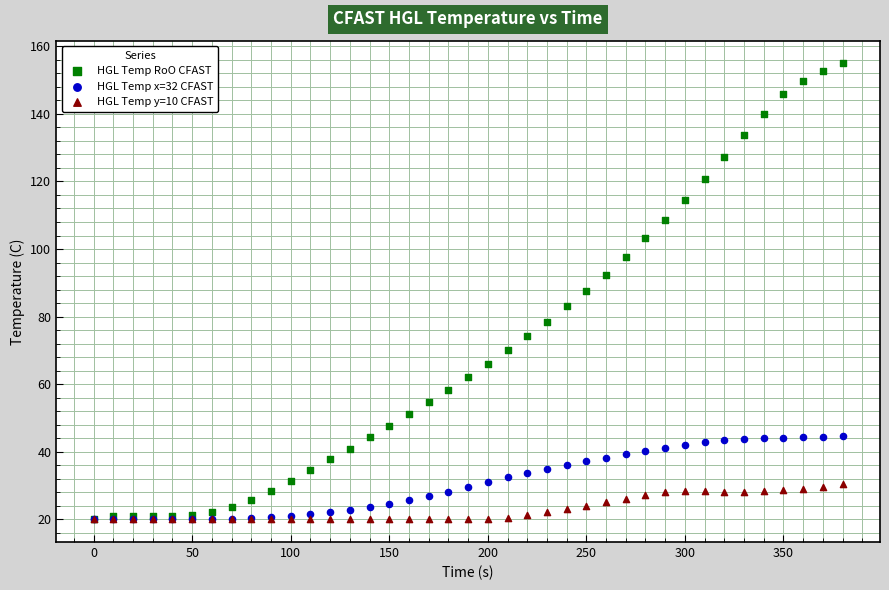

Which series contains the highest Y value?

HGL Temp RoO CFAST